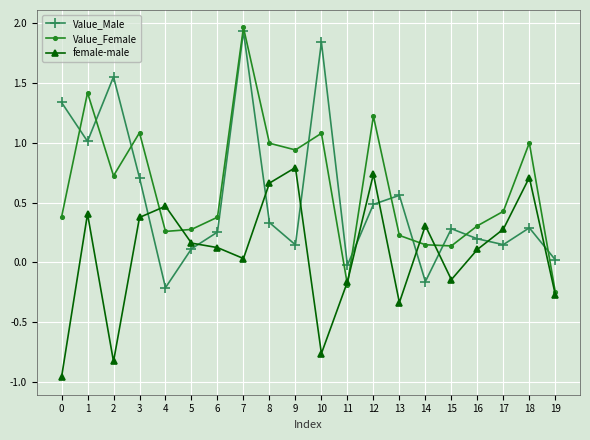

List the series in order of their peak value, highest first.

Value_Female, Value_Male, female-male